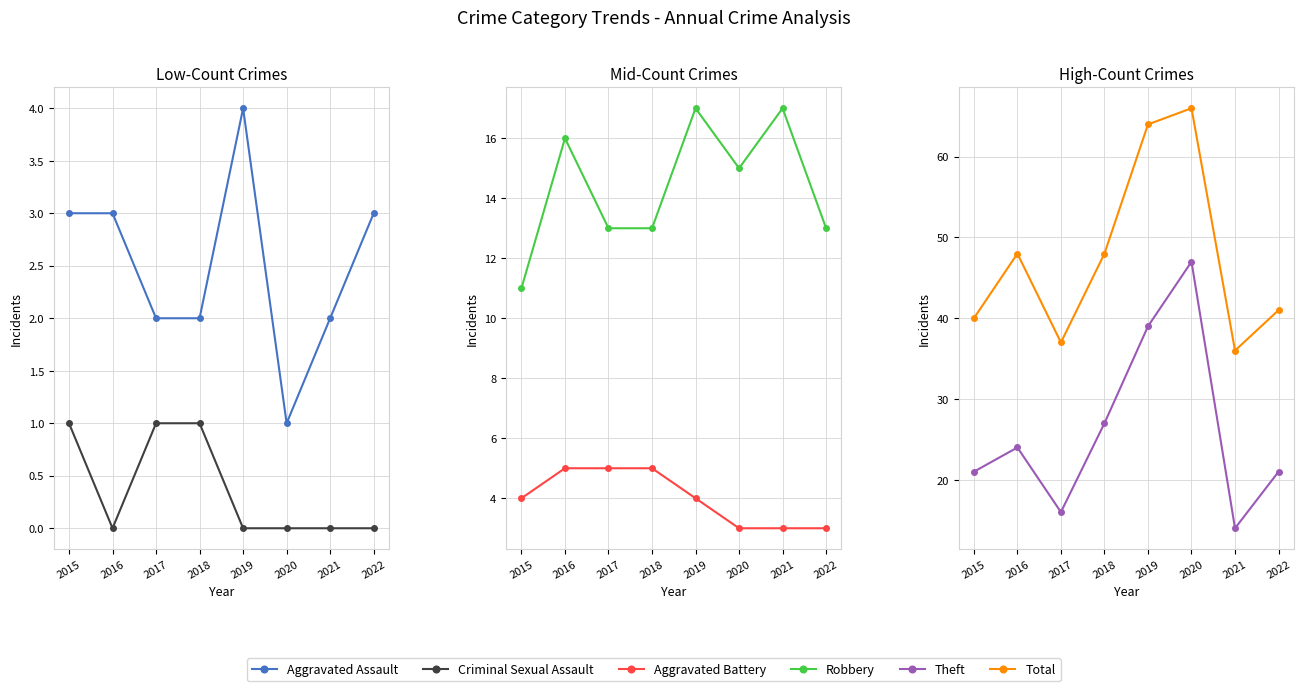

Reading left to right, list all the values displayed in this chart.

Aggravated Assault: 3	3	2	2	4	1	2	3
Criminal Sexual Assault: 1	0	1	1	0	0	0	0
Aggravated Battery: 4	5	5	5	4	3	3	3
Robbery: 11	16	13	13	17	15	17	13
Theft: 21	24	16	27	39	47	14	21
Total: 40	48	37	48	64	66	36	41